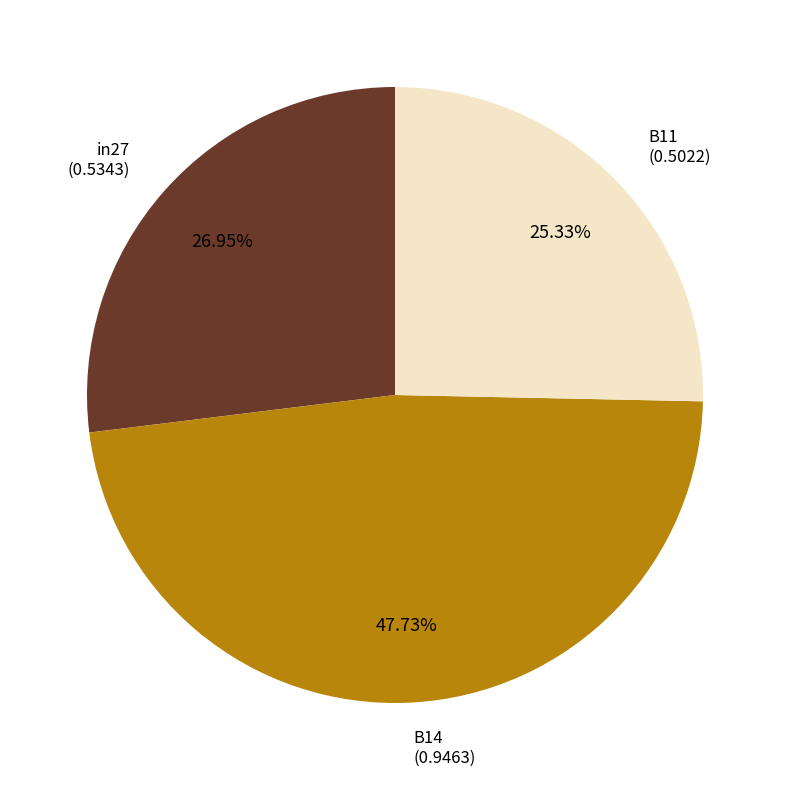

Is there a majority slice in this chart?

No